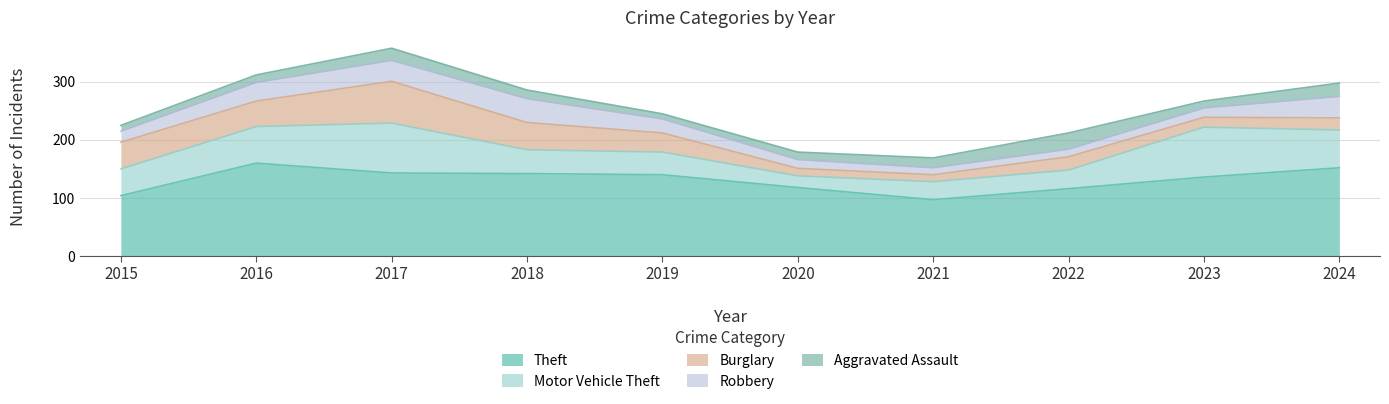

Where is the first local maximum for Burglary?

2017